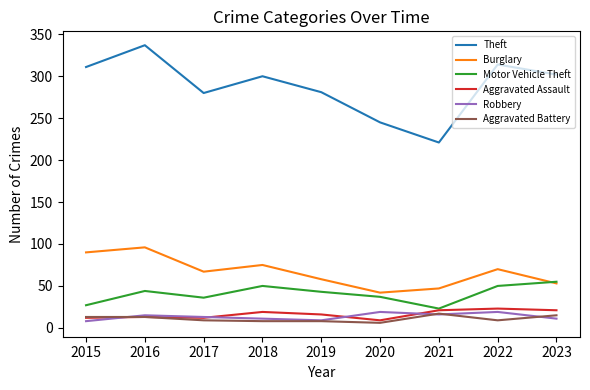

True or false: Aggravated Assault and Burglary cross at least once.

False